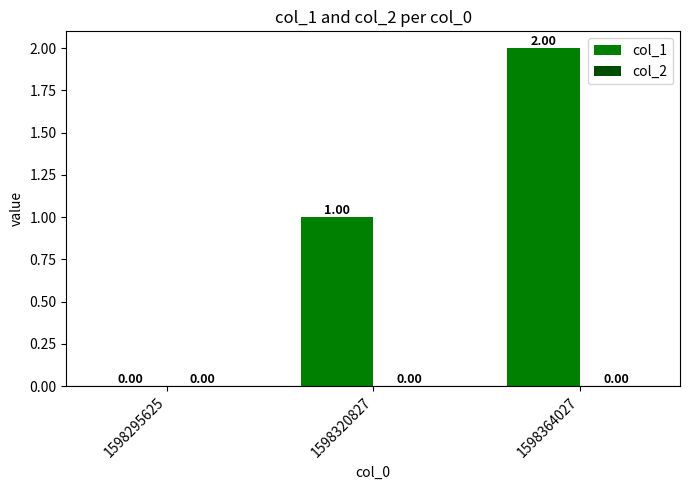

What is the change in value from 1598295625 to 1598320827?

+1